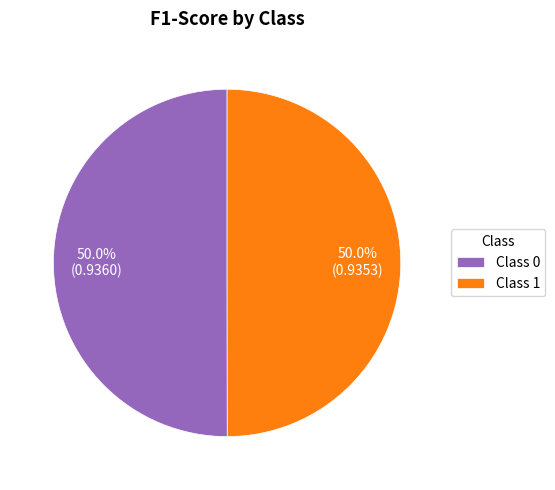

How much of the chart is everything except Class 1?

50.0%